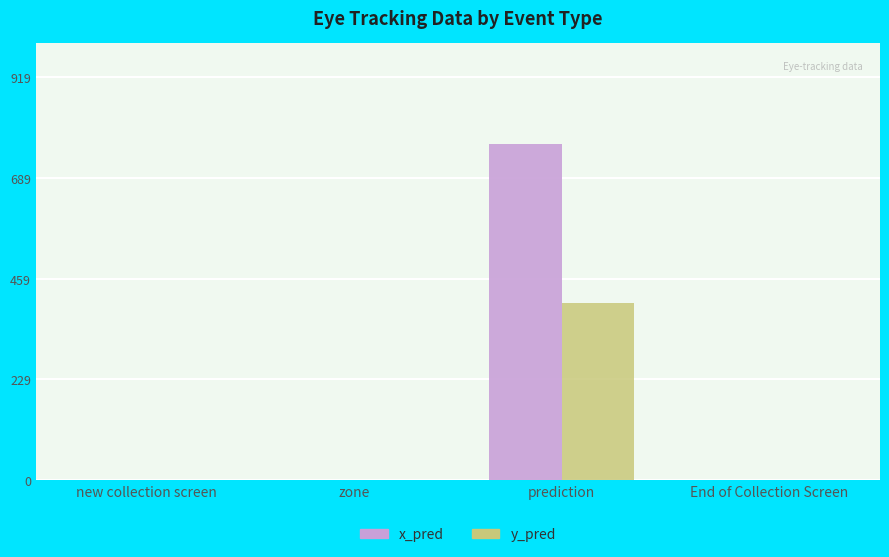

At which category is the sum across all series the highest?

prediction